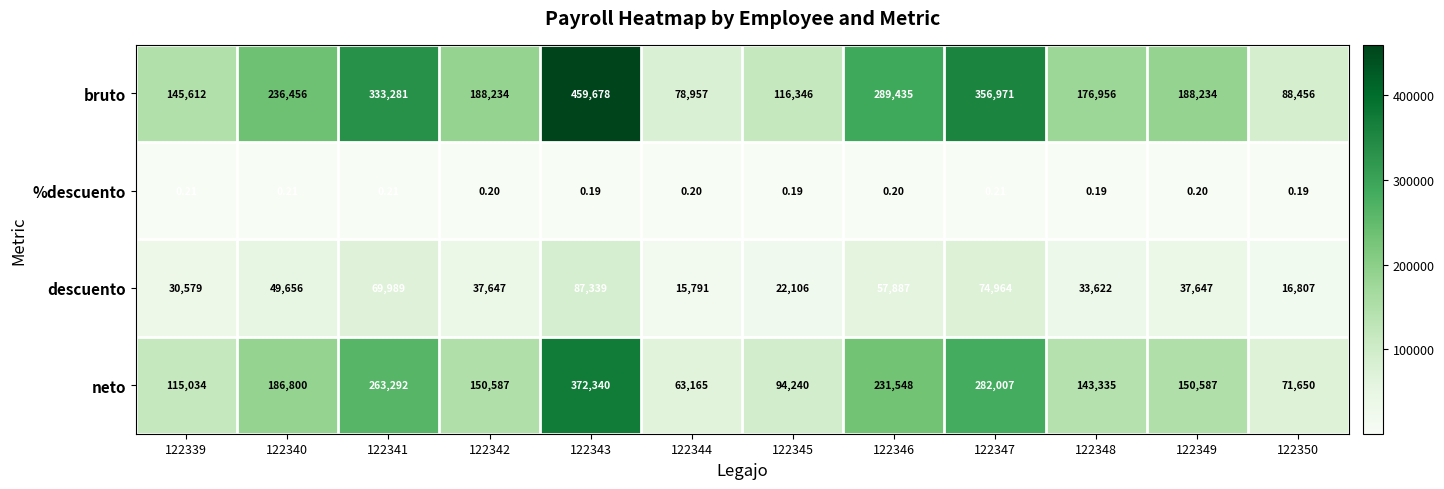

Which series has the widest spread of values?

bruto